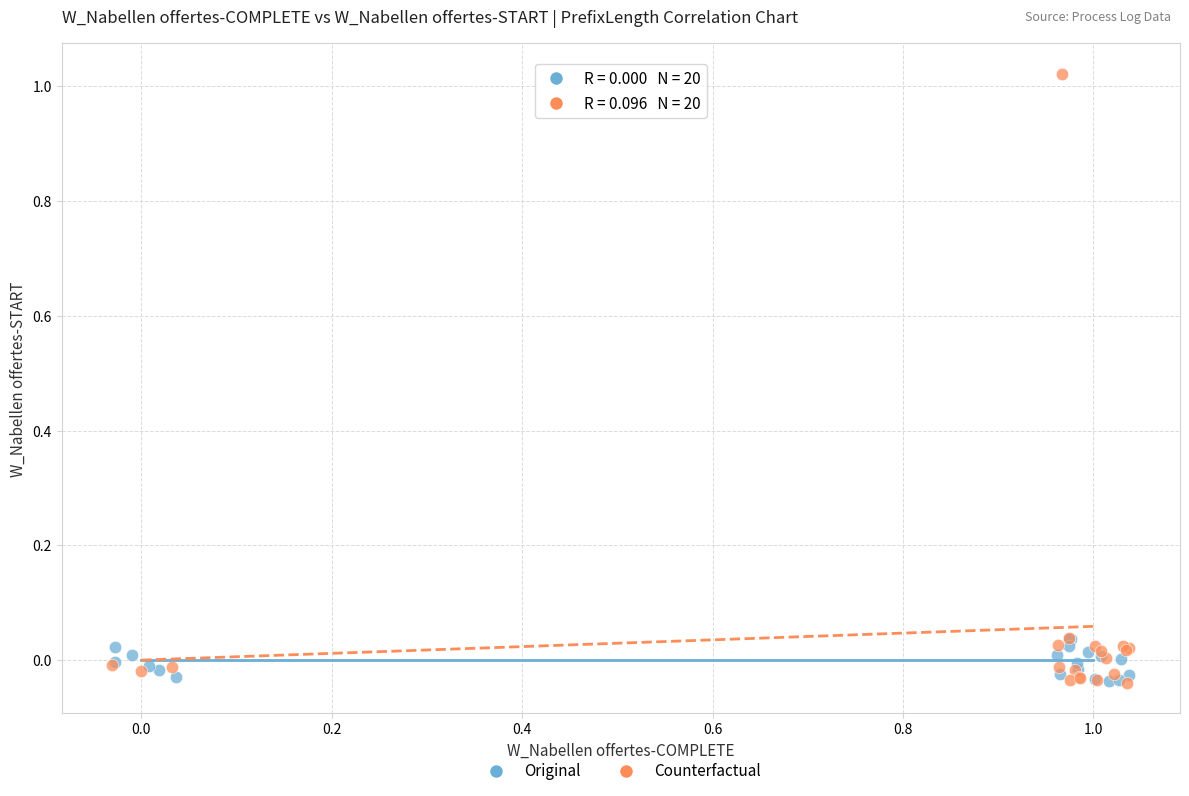

What are all the series names shown in the legend?

Original, Counterfactual